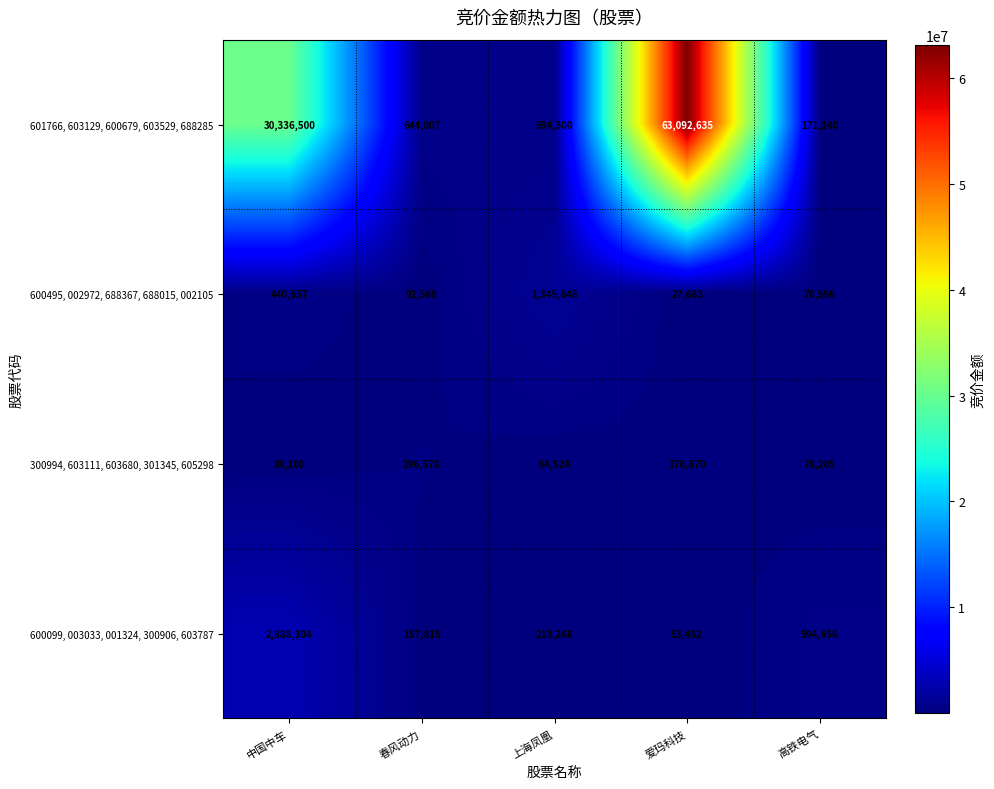

True or false: 601766, 603129, 600679, 603529, 688285 has a value of 43987109 at 中国中车.

False